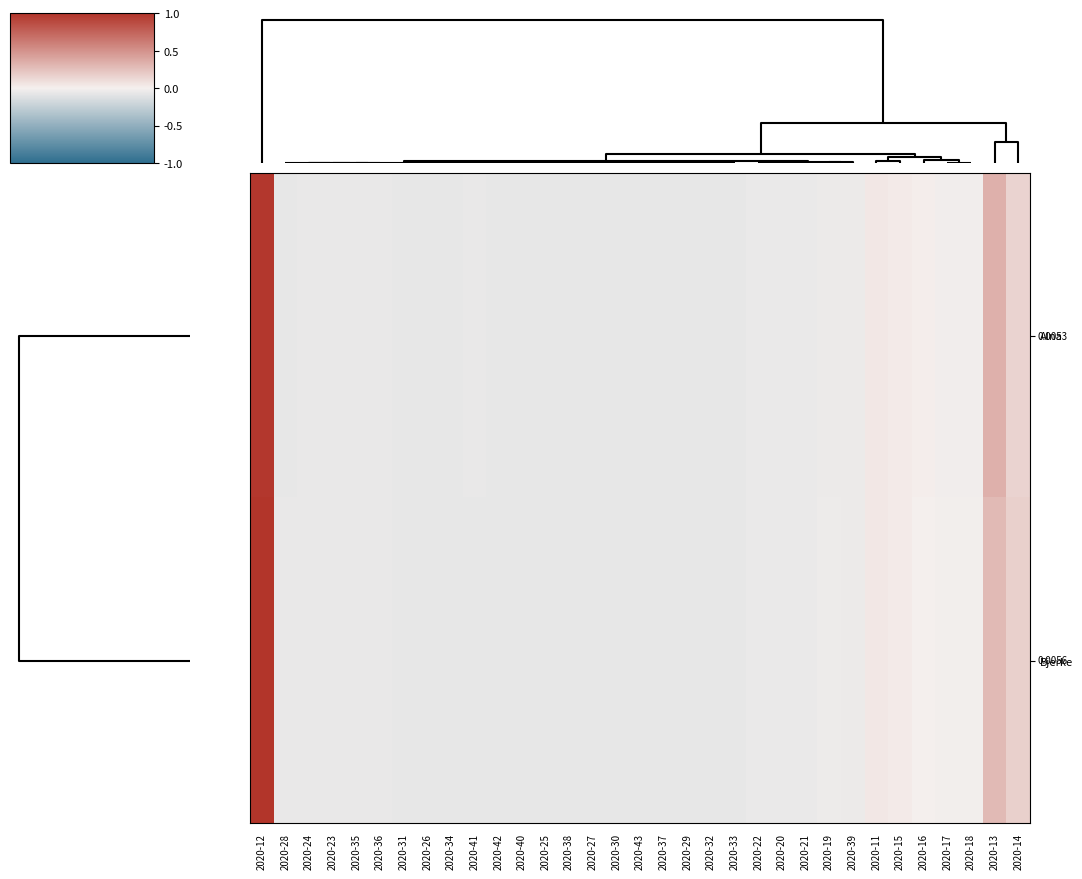

What is the minimum value shown in the chart?

-0.1